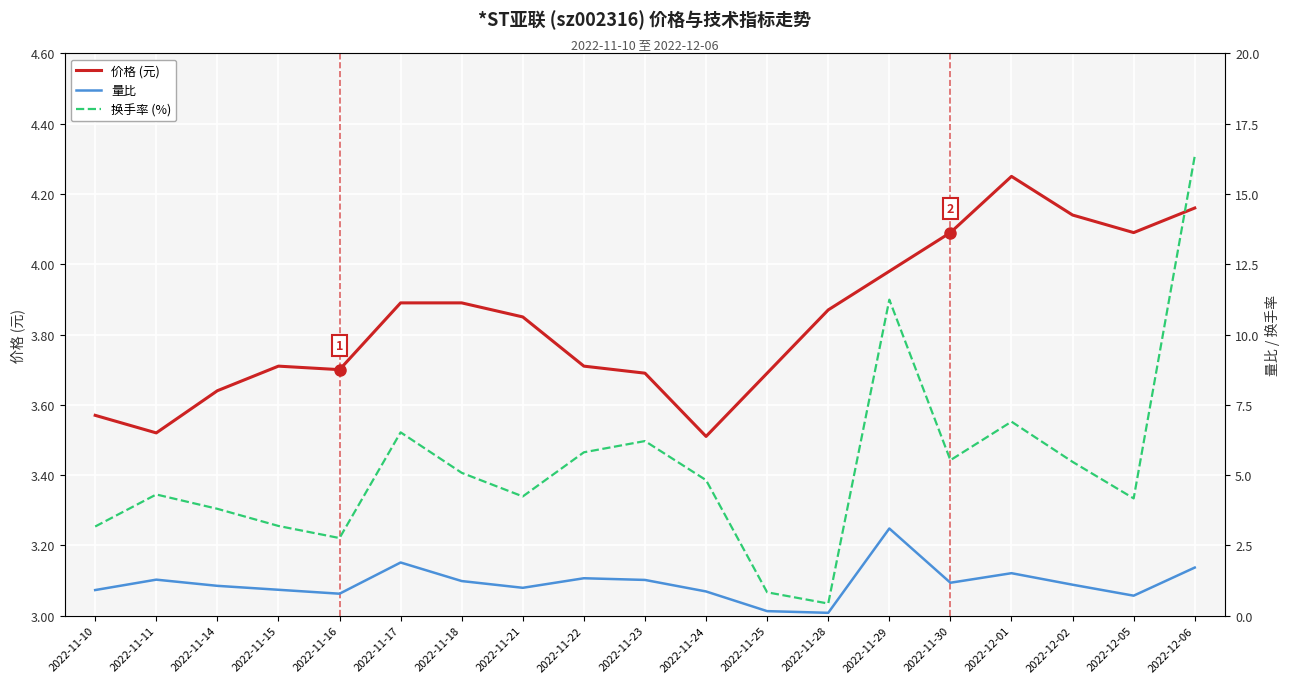

What is the difference between the maximum and minimum values in the 价格 (元) series?

0.7